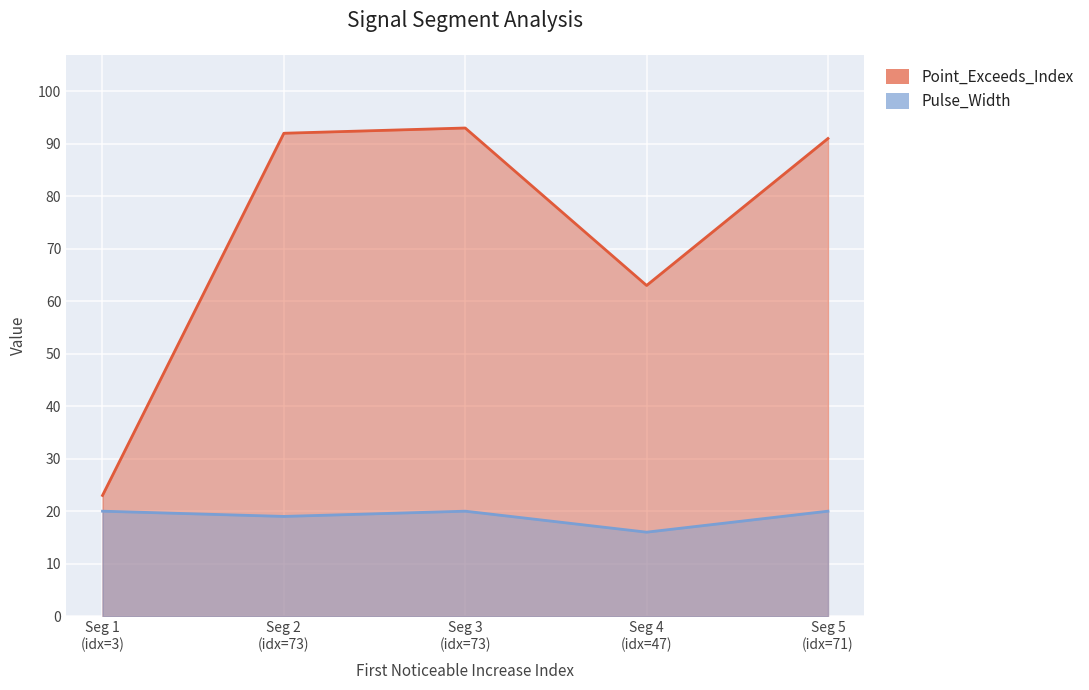

Where is Point_Exceeds_Index nearest to the value 58?

signal segment 4